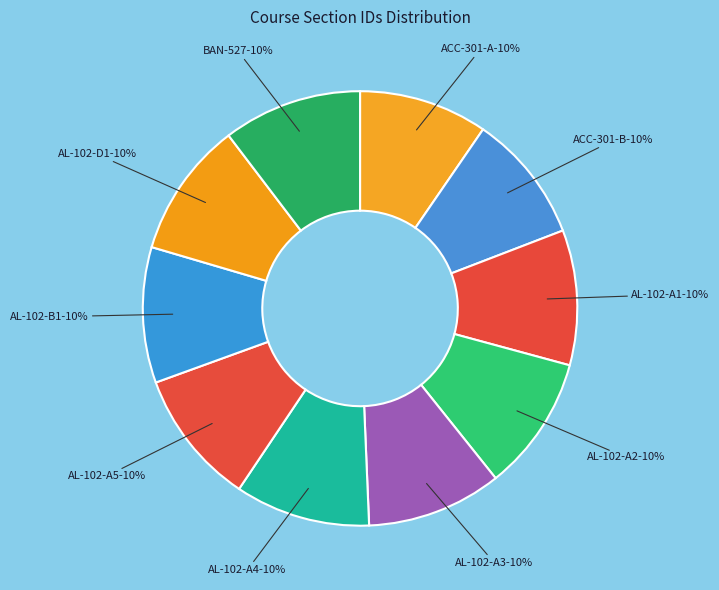

What percentage do AL-102-A3 and AL-102-A1 together represent?

20.1%